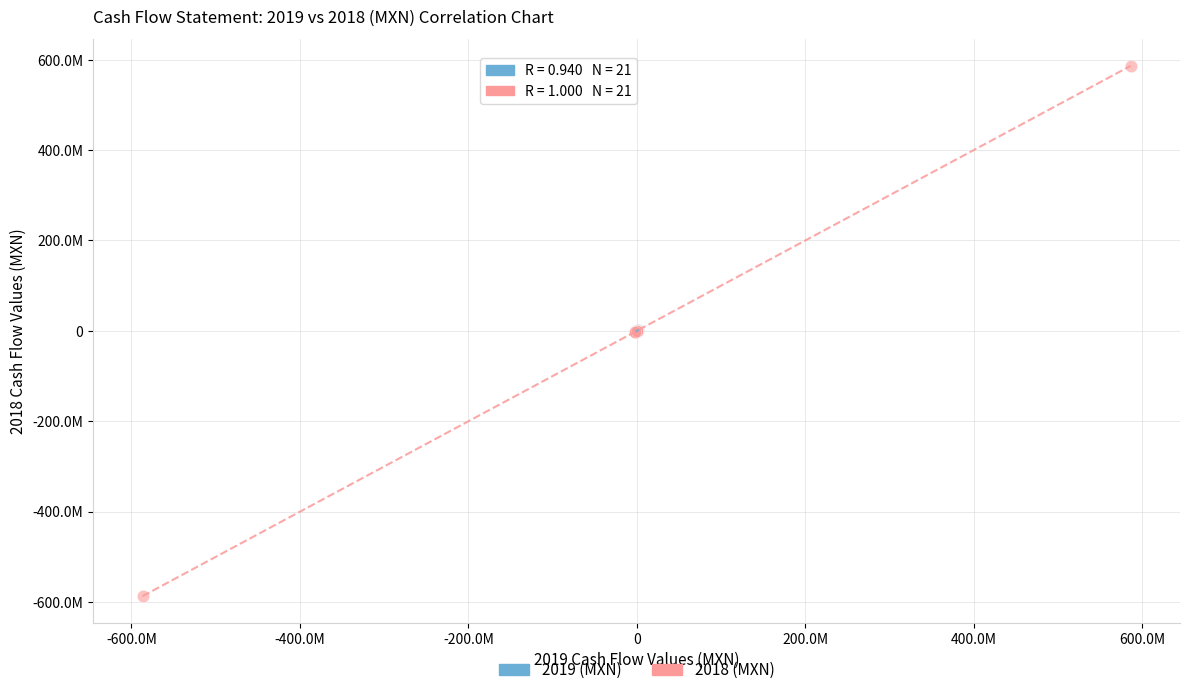

Which series reaches the minimum Y coordinate?

2018 (MXN)